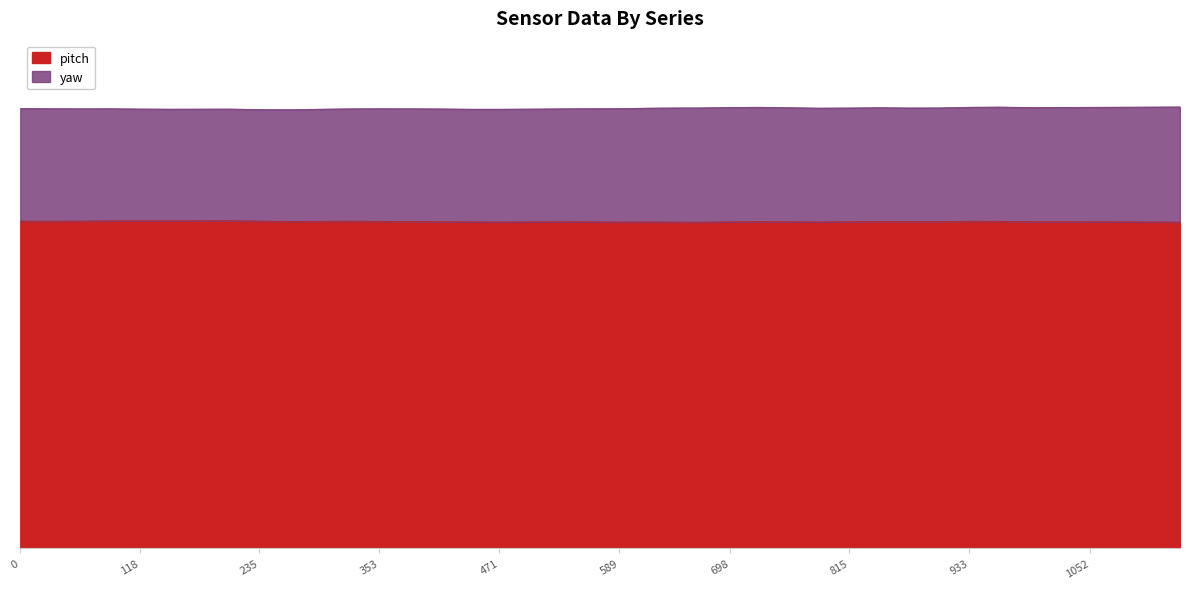

How many interior local peaks (higher than both neighbors) does the data have?

7